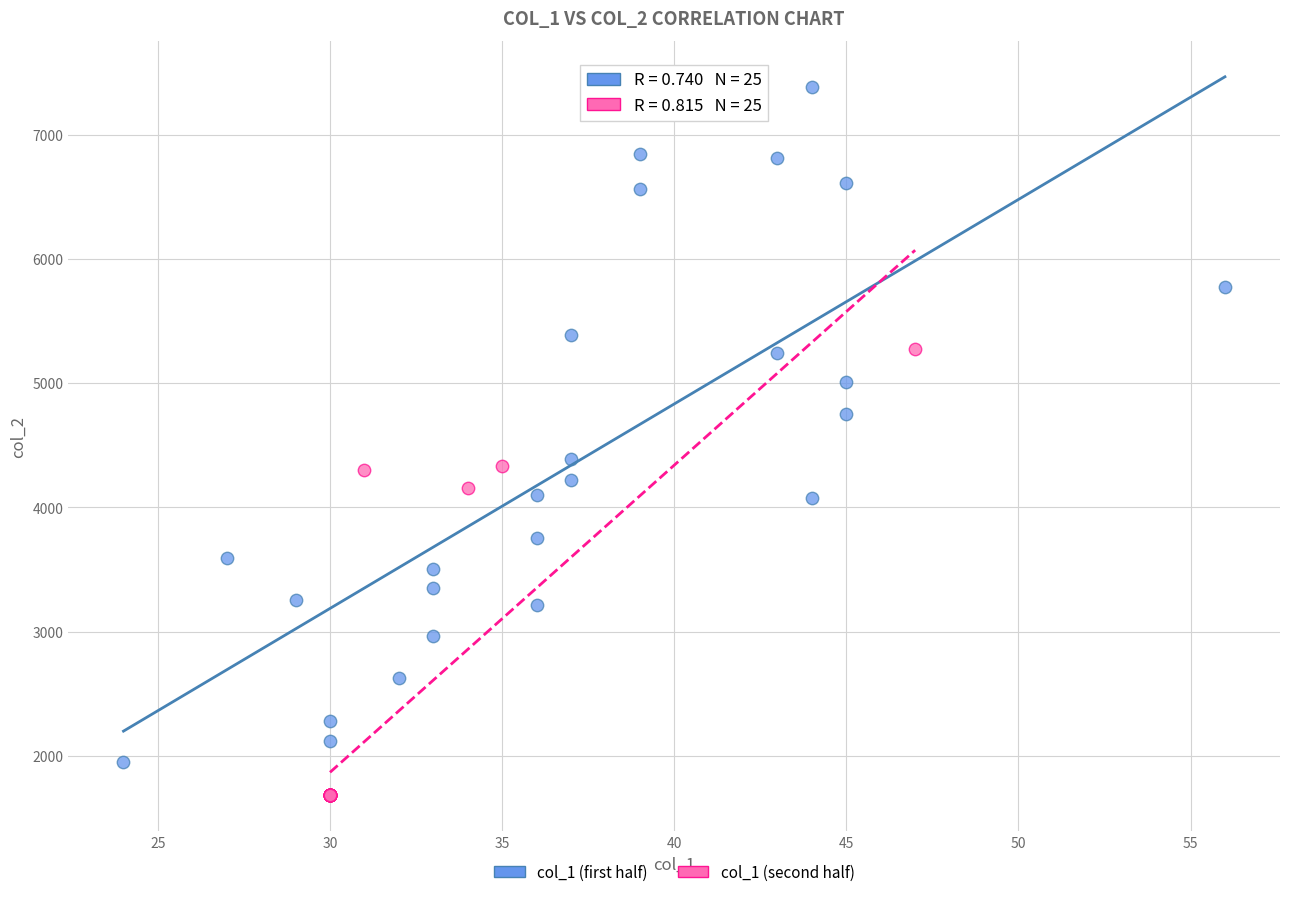

Which series reaches the maximum Y coordinate?

col_1 (first half)